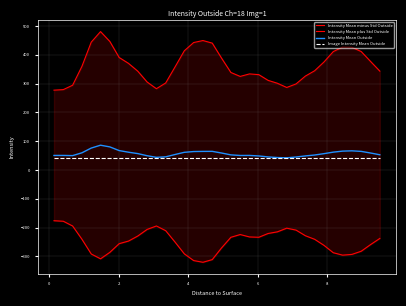

List the series in order of their peak value, highest first.

Intensity Mean plus Std Outside, Intensity Mean Outside, Image Intensity Mean Outside, Intensity Mean minus Std Outside